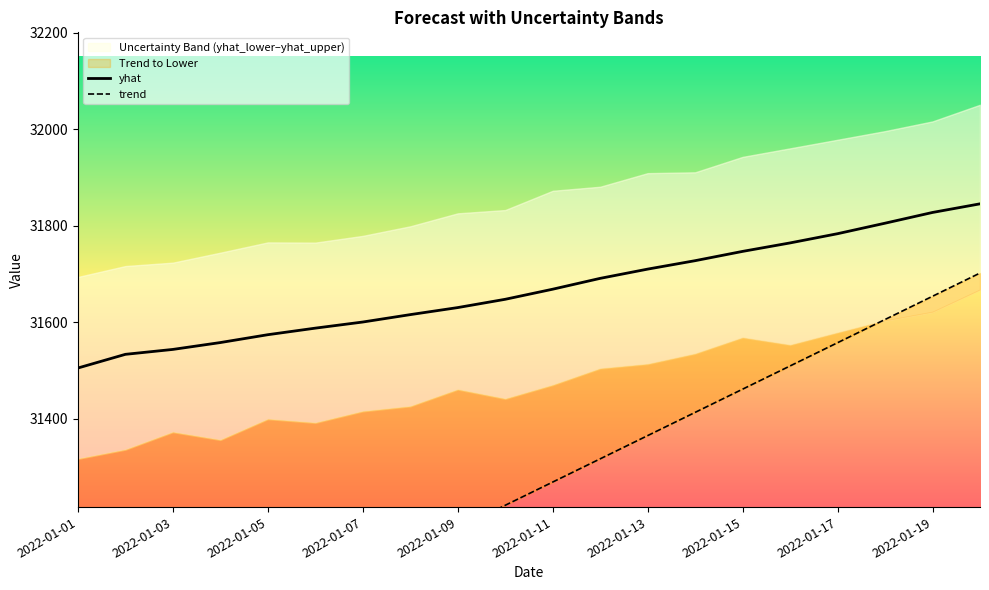

Which series has the widest spread of values?

trend